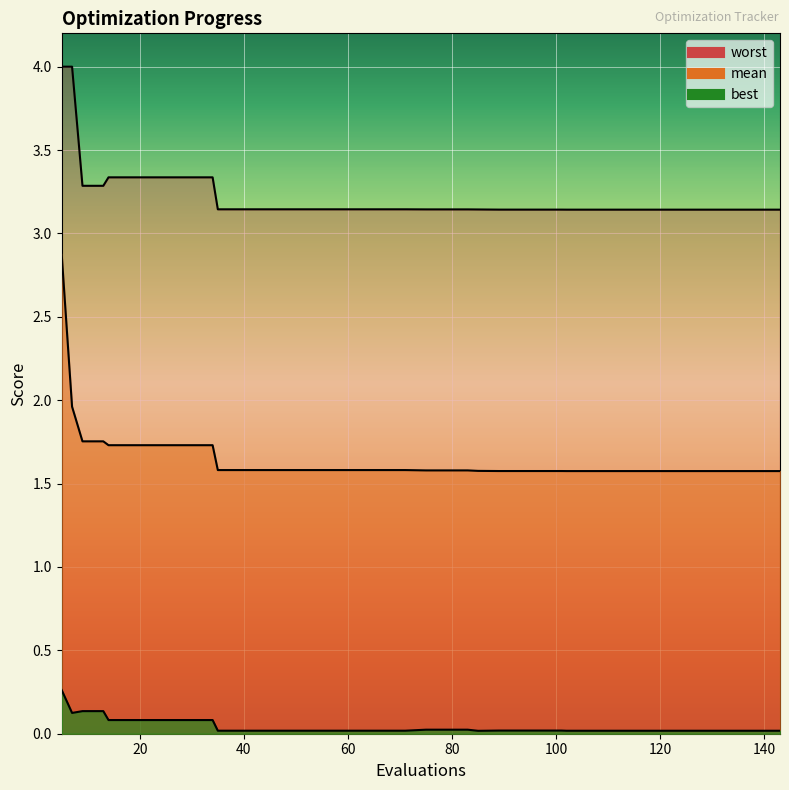

In best, how many points are lower than both neighbors (excluding endpoints)?

2